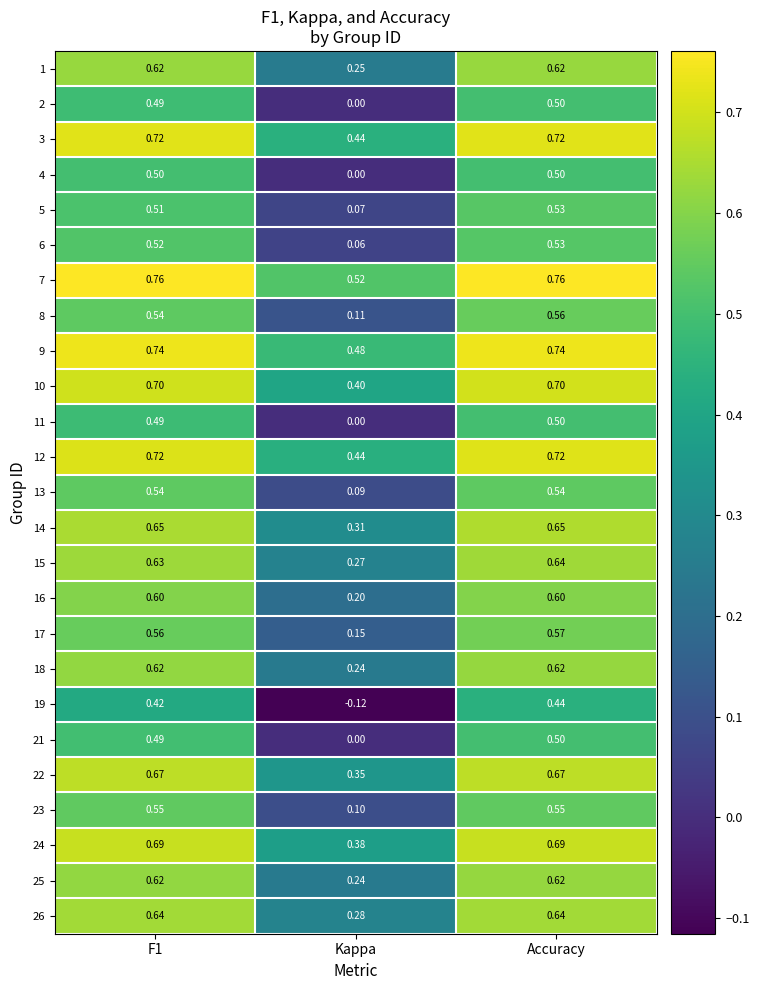

Is the value of 9 at Accuracy greater than the value of 15 at F1?

Yes